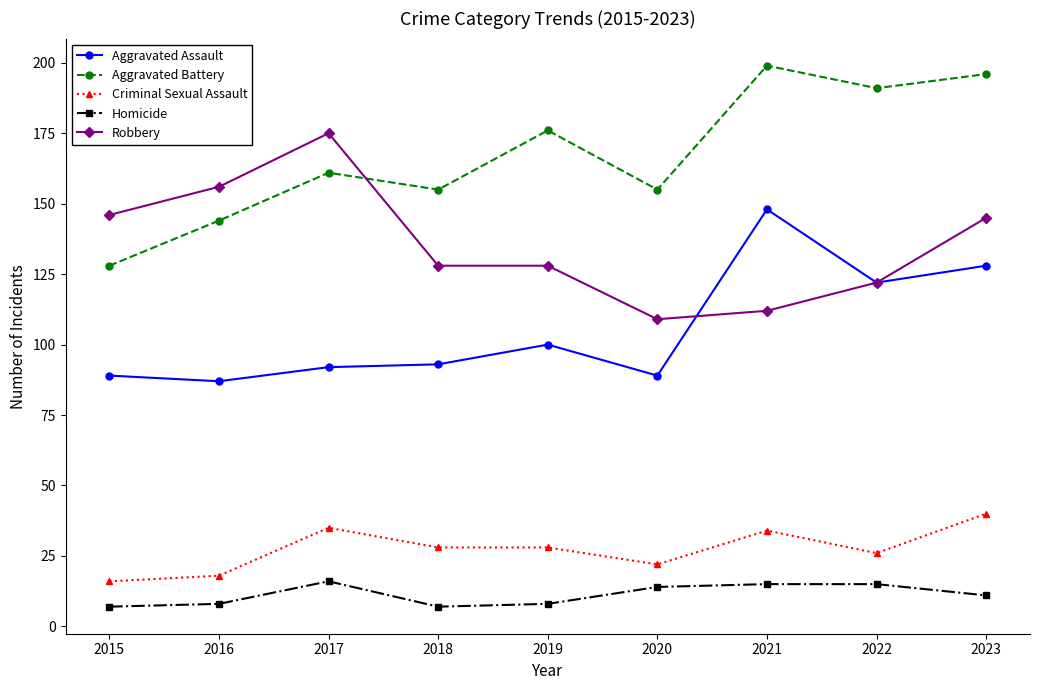

Reading left to right, what are all the values shown in this chart?

Aggravated Assault: 2015=89	2016=87	2017=92	2018=93	2019=100	2020=89	2021=148	2022=122	2023=128
Aggravated Battery: 2015=128	2016=144	2017=161	2018=155	2019=176	2020=155	2021=199	2022=191	2023=196
Criminal Sexual Assault: 2015=16	2016=18	2017=35	2018=28	2019=28	2020=22	2021=34	2022=26	2023=40
Homicide: 2015=7	2016=8	2017=16	2018=7	2019=8	2020=14	2021=15	2022=15	2023=11
Robbery: 2015=146	2016=156	2017=175	2018=128	2019=128	2020=109	2021=112	2022=122	2023=145